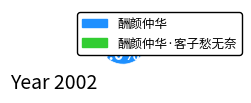

Is there a majority slice in this chart?

Yes